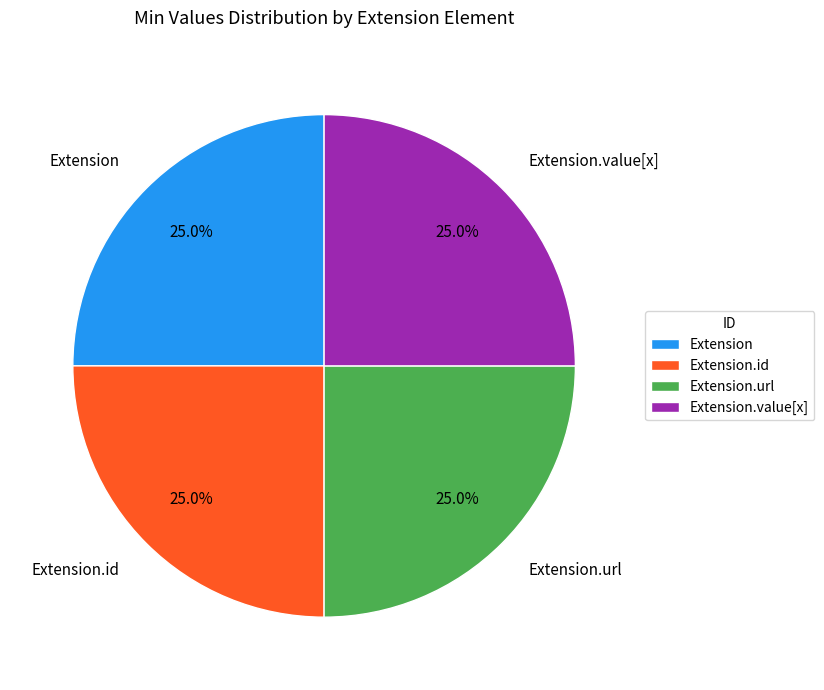

Approximately how many times larger is the value at Extension.value[x] compared to Extension.url?

1.0